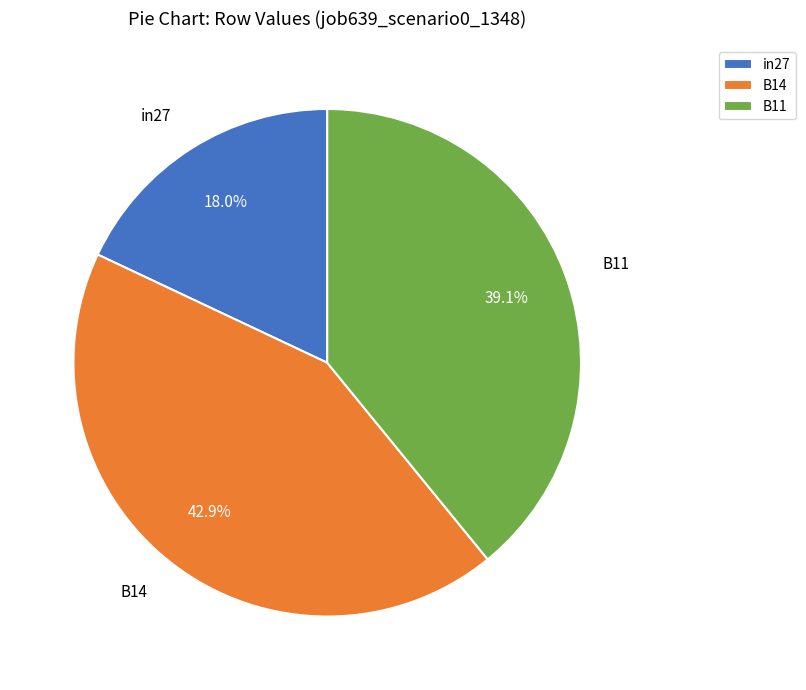

To the nearest percent, what portion does B14 represent?

43%